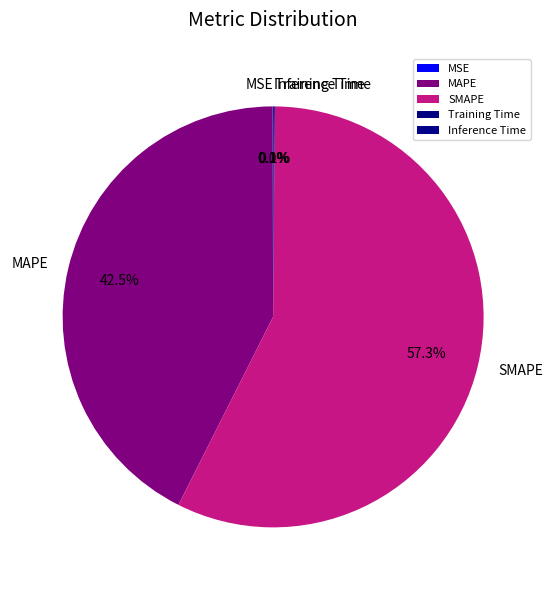

Does MAPE account for over 50% of the chart?

No